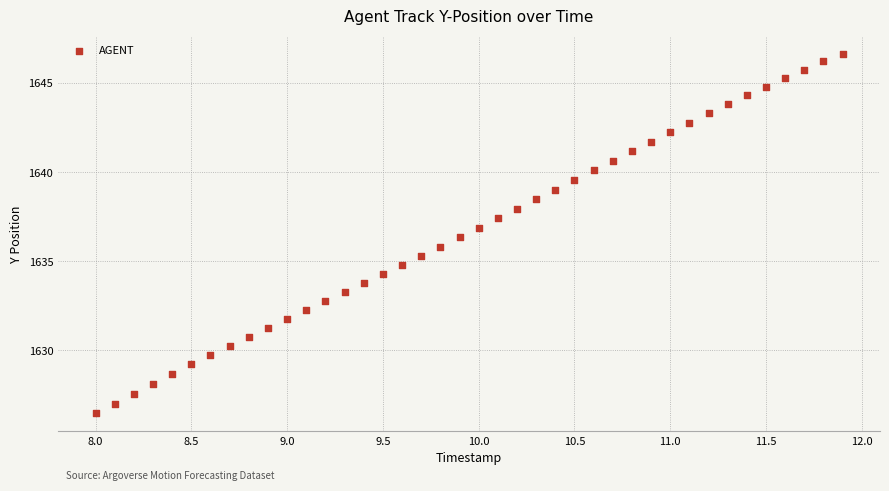

What is the range of Y values (max minus min)?

20.2